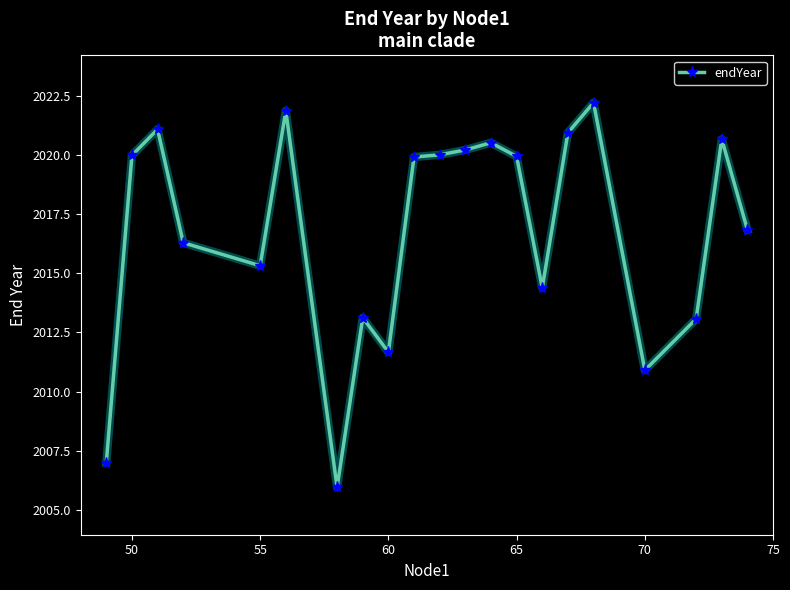

What is the difference between the second highest and minimum values?

15.9